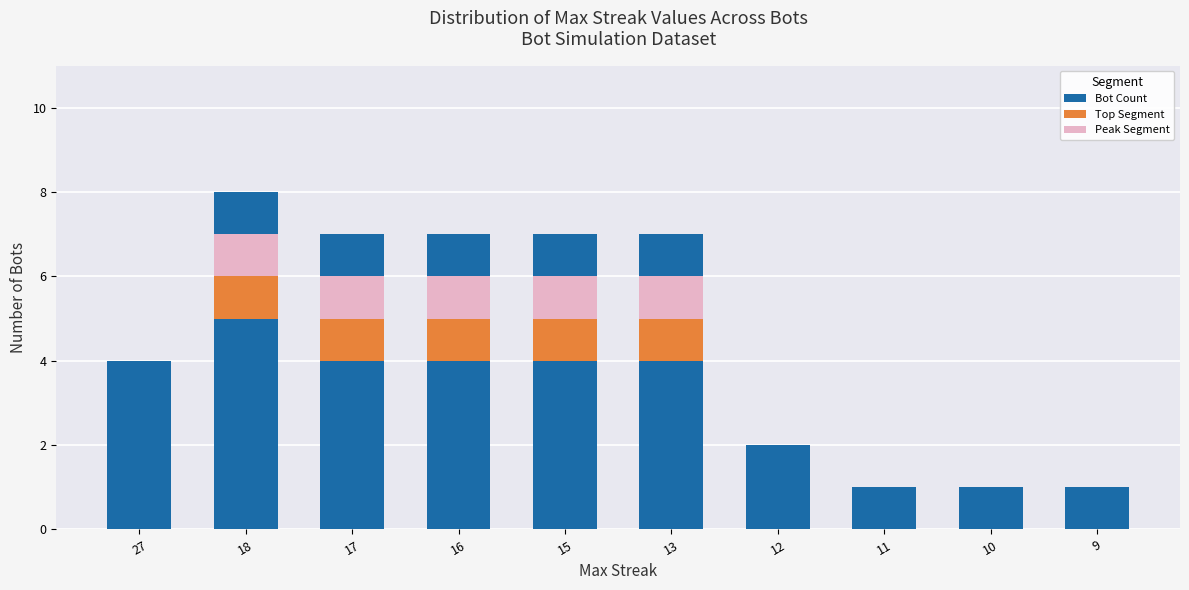

Is it true that Peak Segment equals 0 at 12?

True